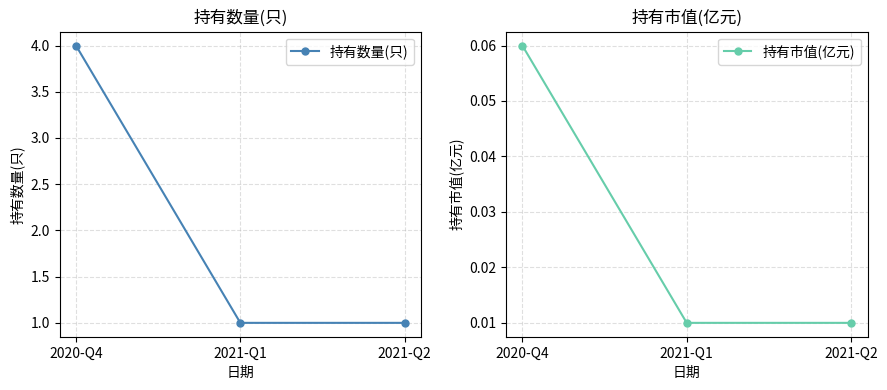

True or false: 持有数量(只) has a value of 1.0 at 2021-Q1.

True